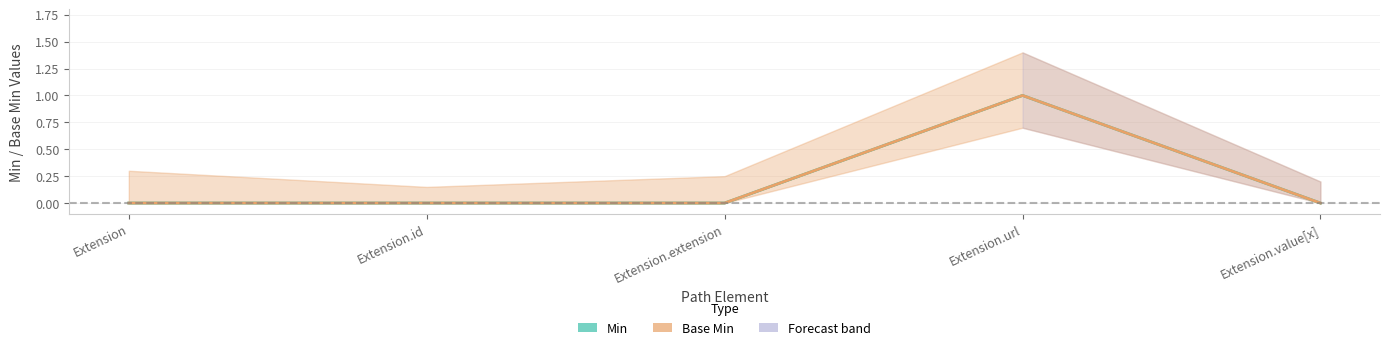

How many Base Min values are between 0 and 1?

5